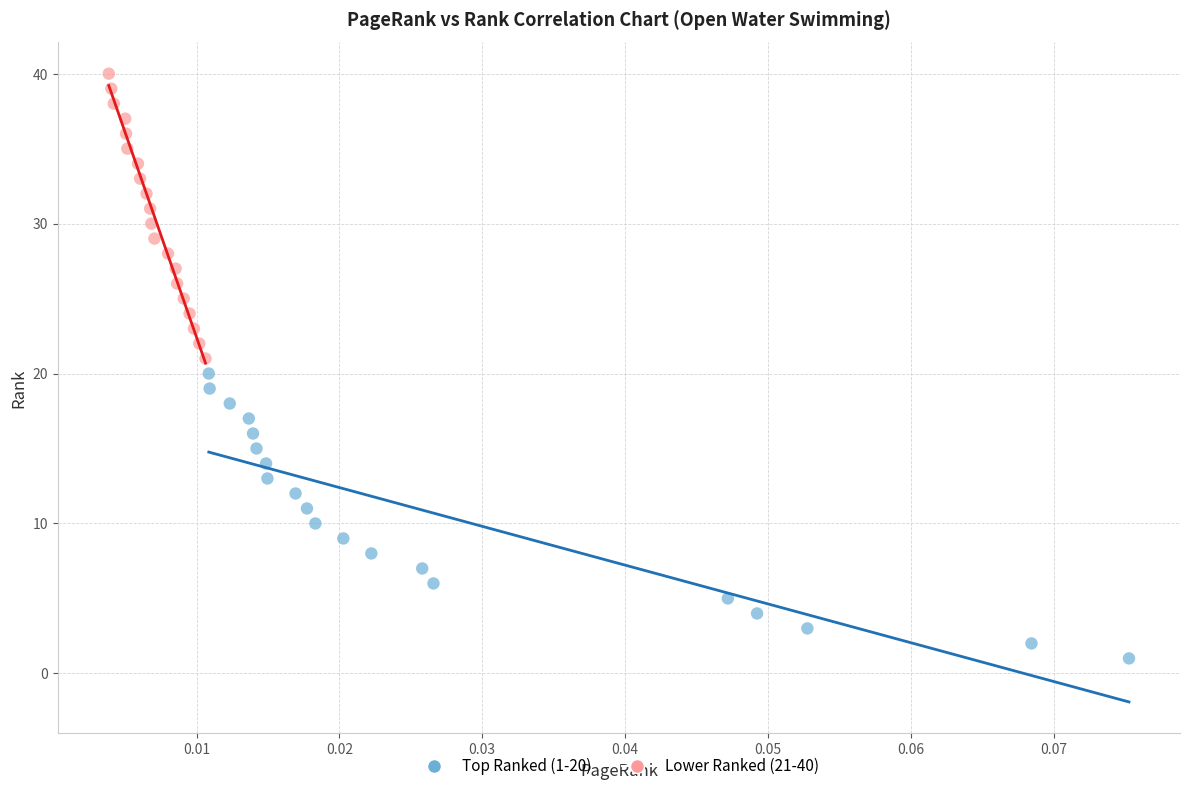

Which series reaches the maximum Y coordinate?

Lower Ranked (21-40)